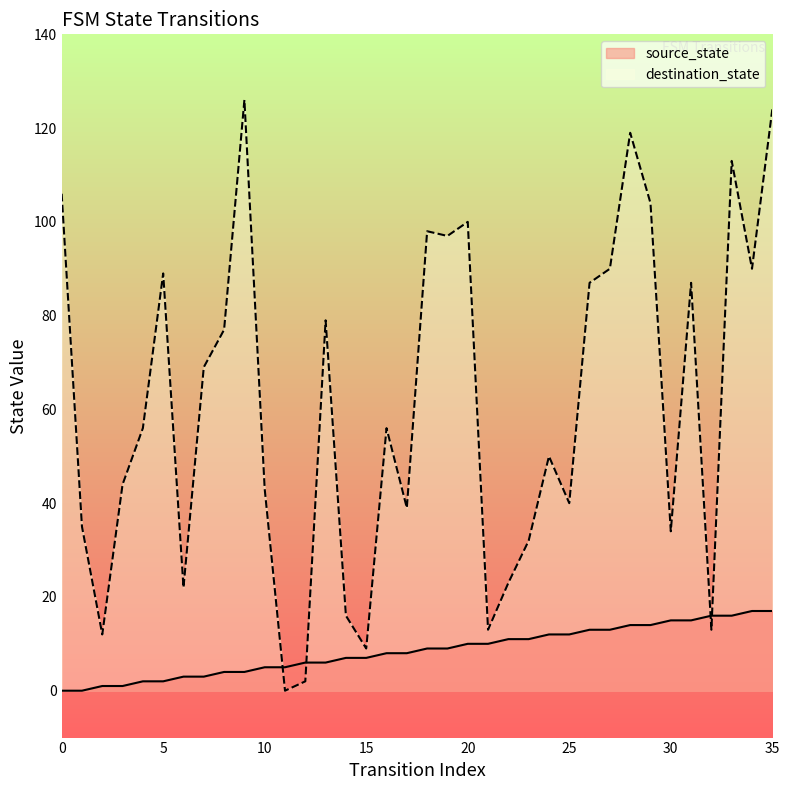

At which label is the value closest to 8?

16